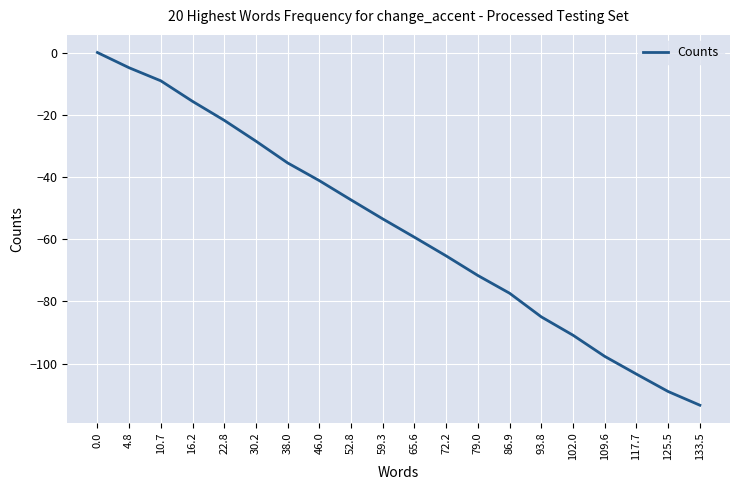

Is this an area chart (filled region under the line)?

No